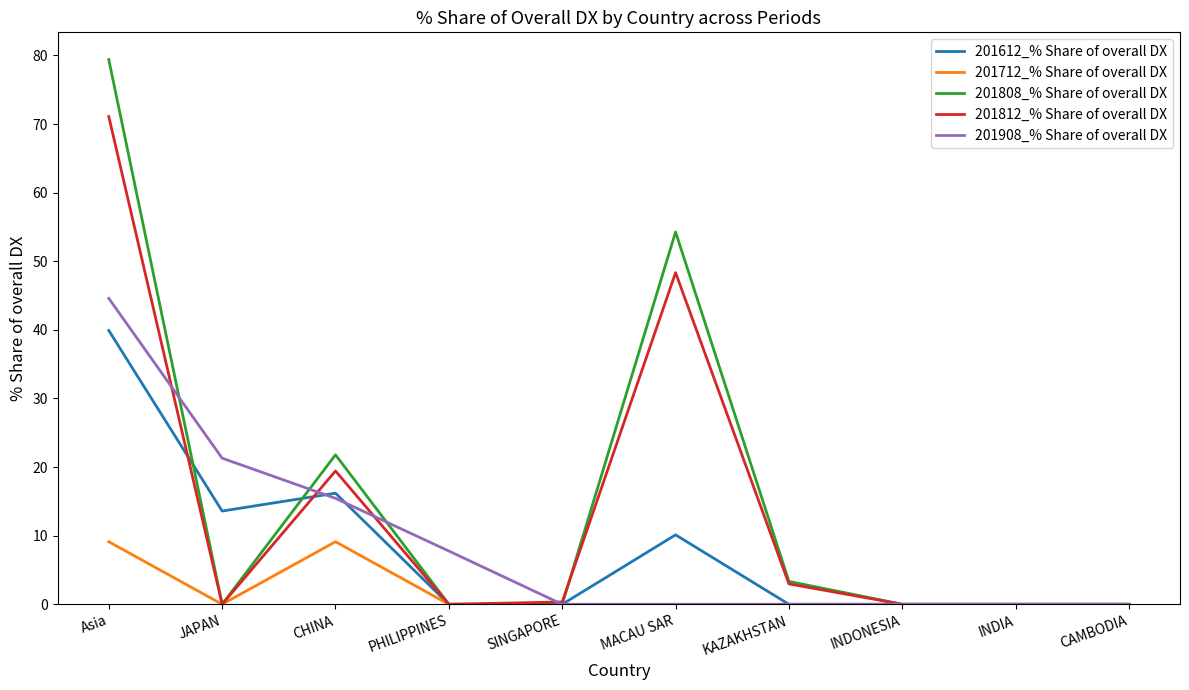

What is the greatest value displayed?

79.4